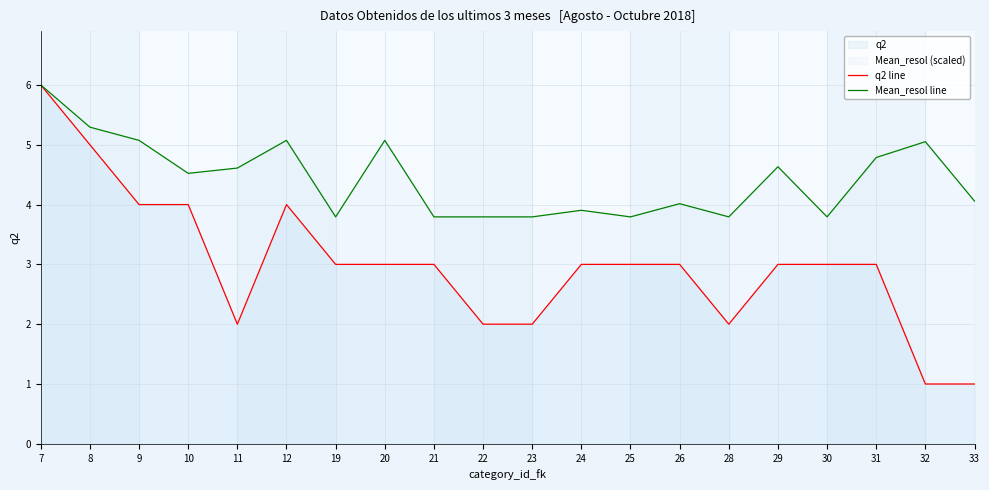

What is the average value of the Mean_resol line series?

4.4